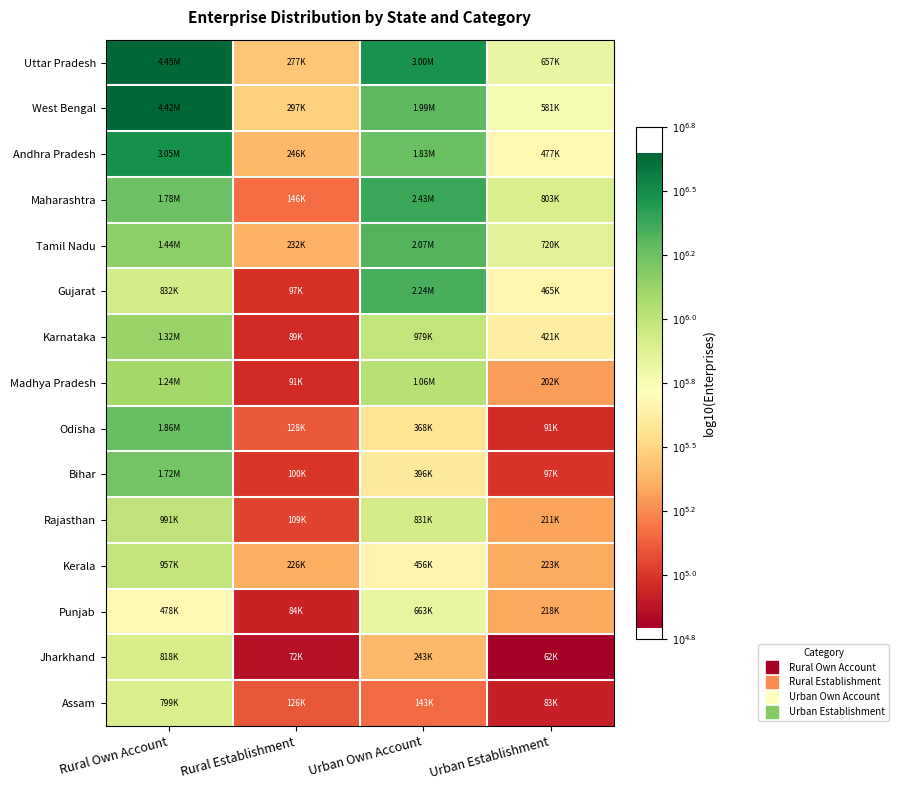

Which category has the lowest value across all series?

Urban Establishment